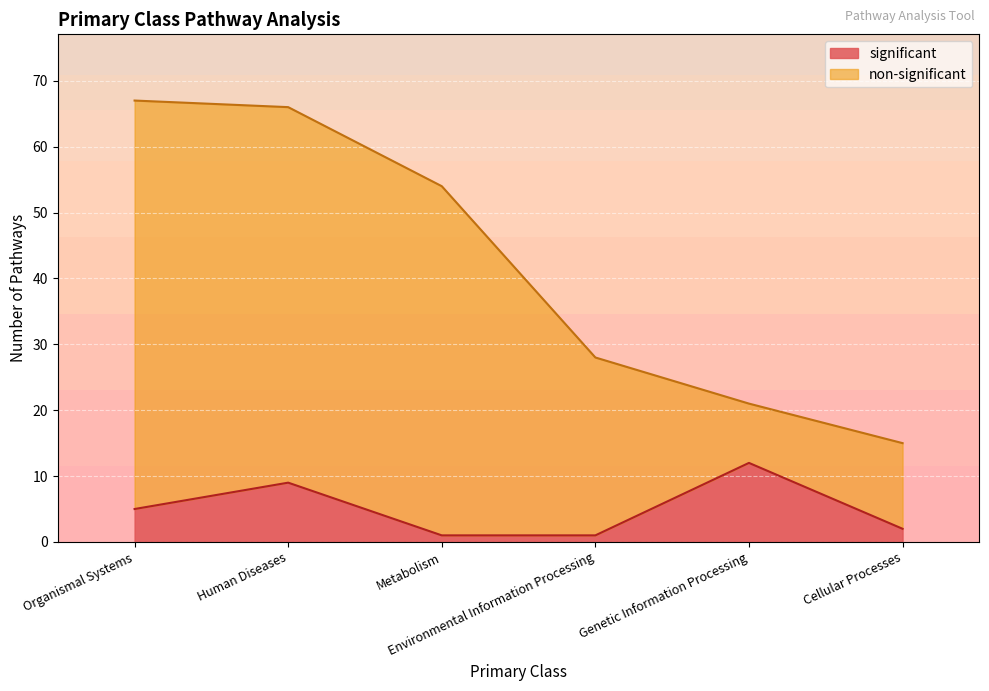

Count the number of data series in this chart.

2